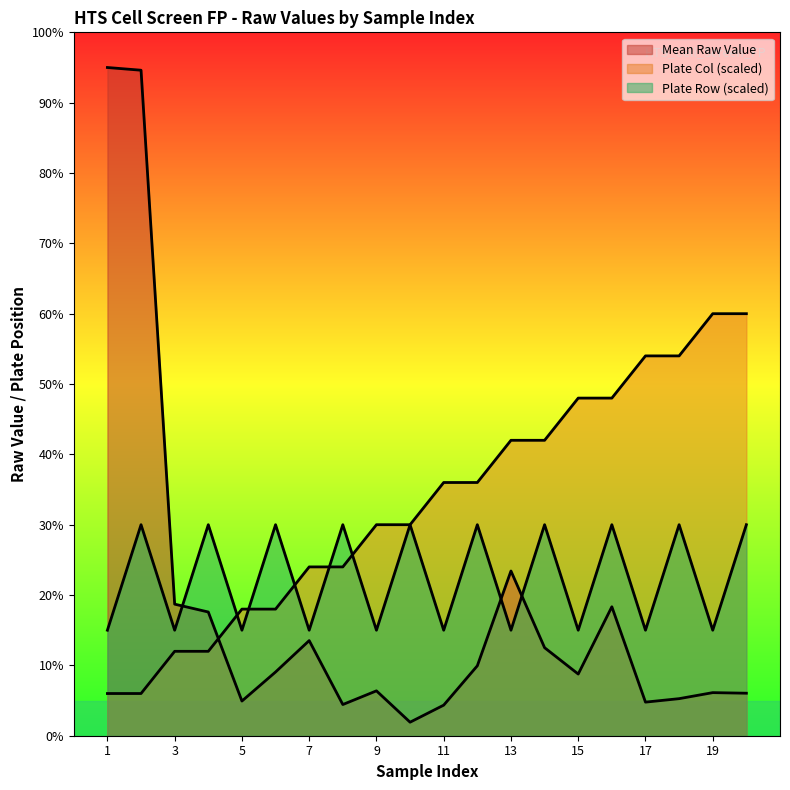

Rank the categories by Plate Col (scaled) value from lowest to highest.

1, 2, 3, 4, 5, 6, 7, 8, 9, 10, 11, 12, 13, 14, 15, 16, 17, 18, 19, 20